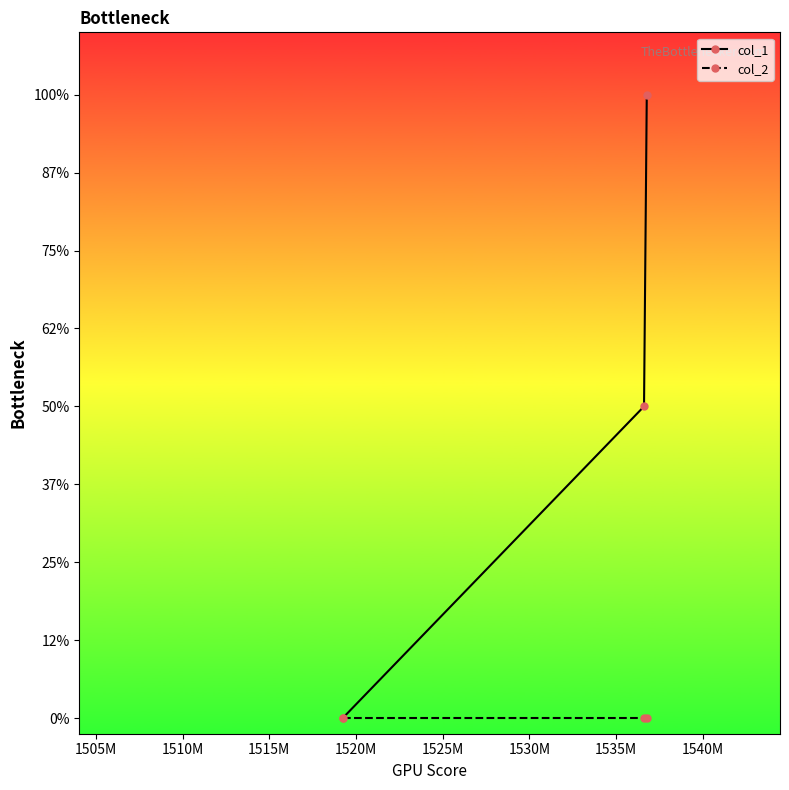

What are all the series names shown in the legend?

col_1, col_2